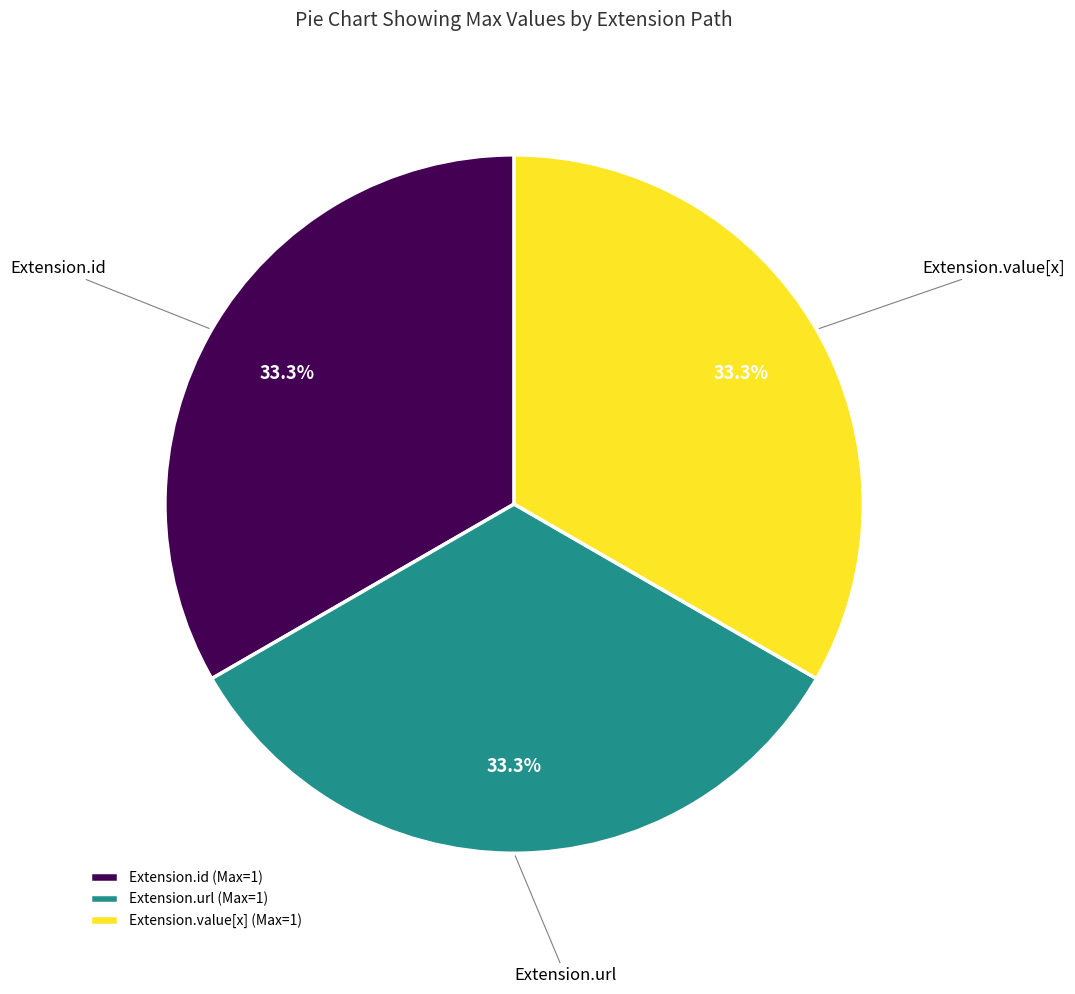

Approximately how many times larger is the value at Extension.value[x] (Max=1) compared to Extension.id (Max=1)?

1.0